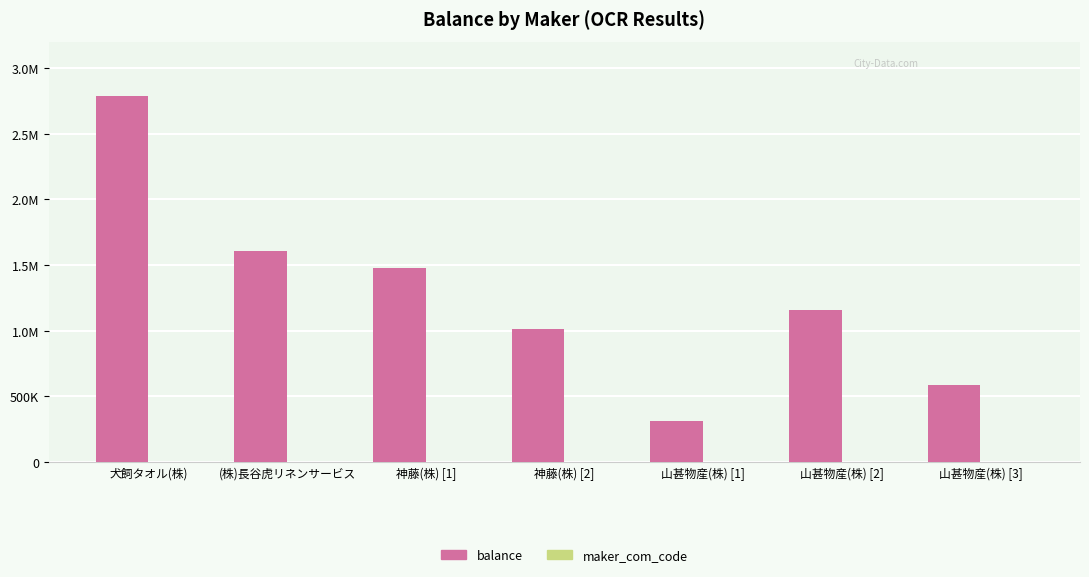

Rank the series by their average value, from lowest to highest.

maker_com_code, balance